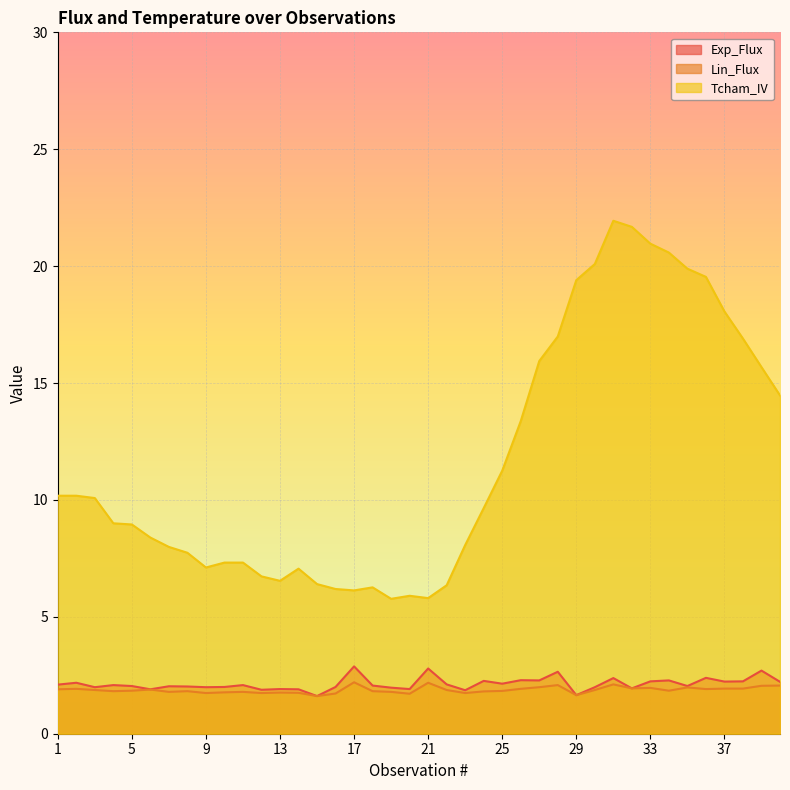

The value of Exp_Flux at 19 is 3.3. True or false?

False